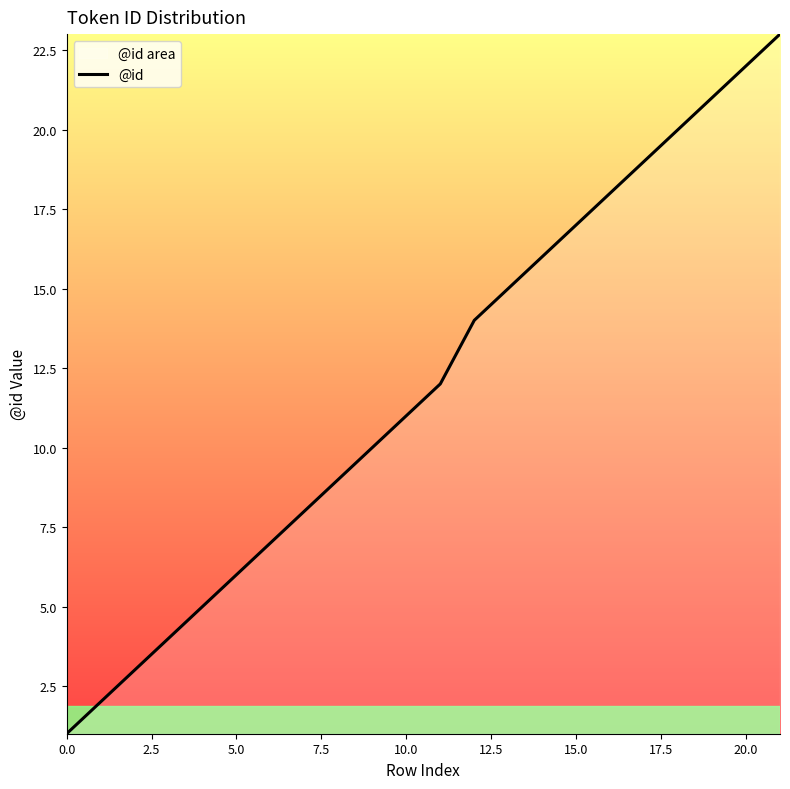

The value at 19 is 21. True or false?

True